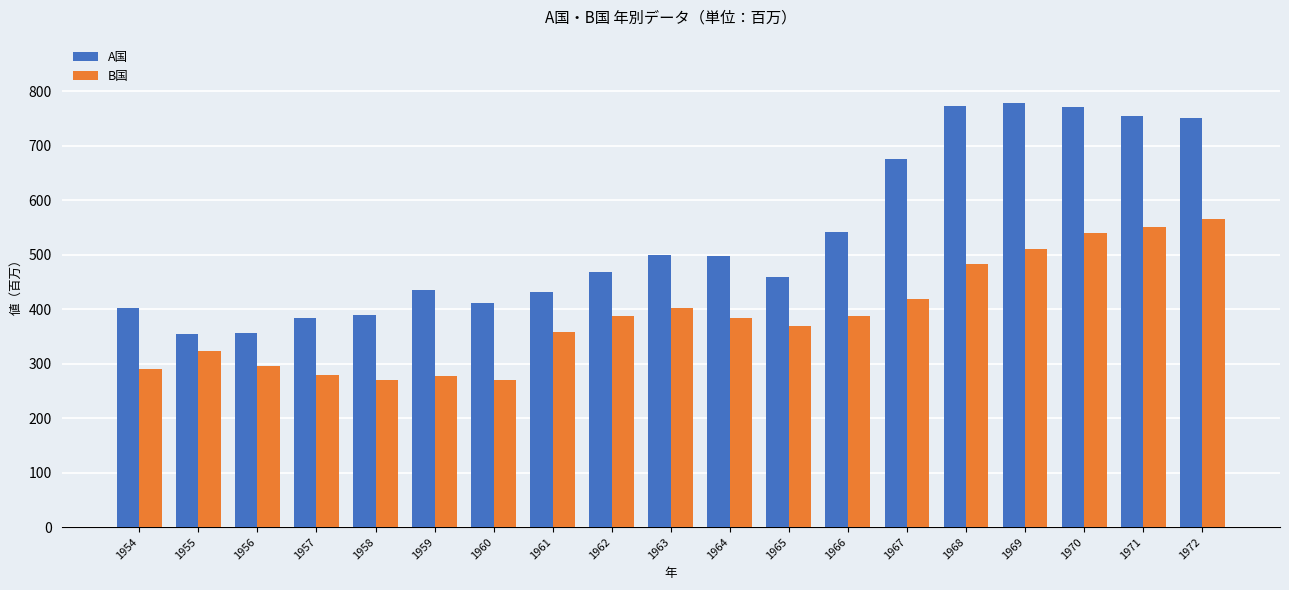

What is the minimum value for A国?

355